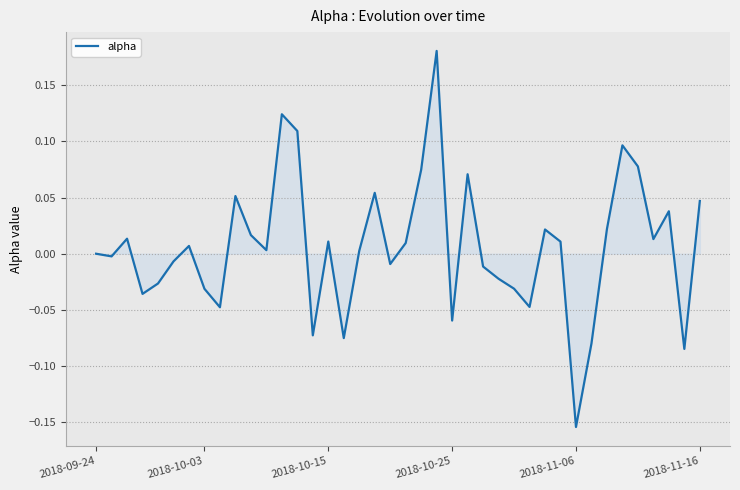

What is the difference between the maximum and minimum values?

0.3